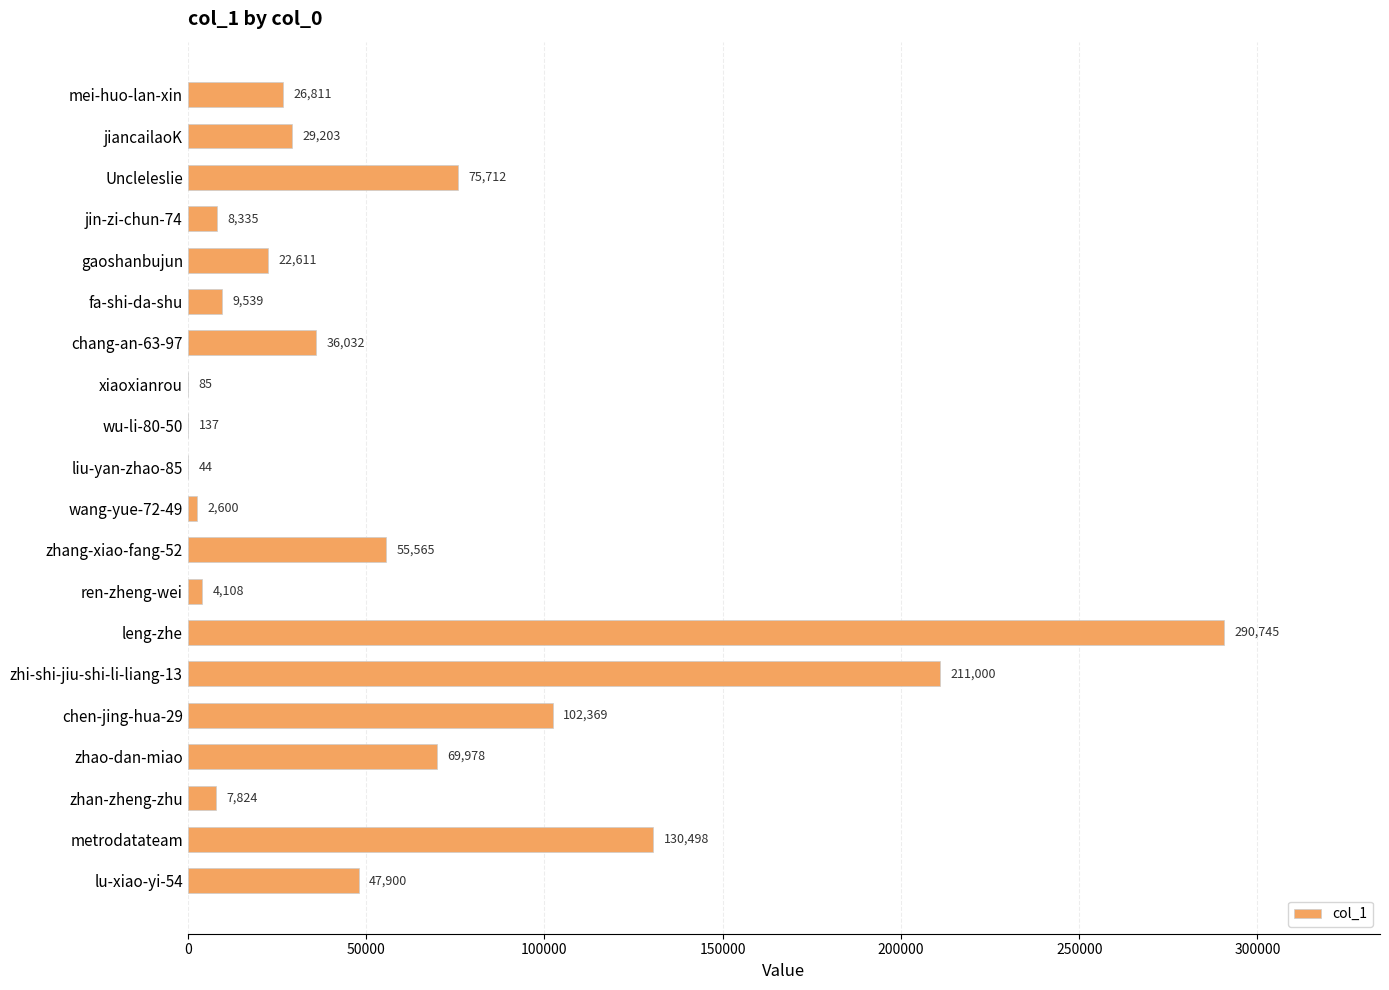

What is the sum of the values at fa-shi-da-shu and gaoshanbujun?

32150